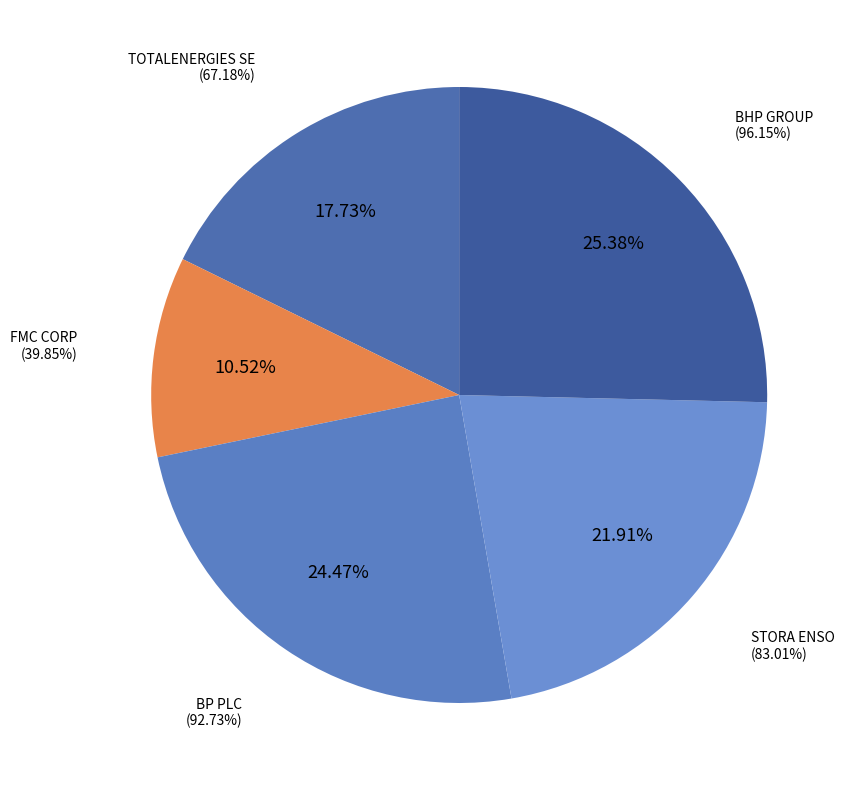

How much of the chart is everything except BP PLC?

75.5%